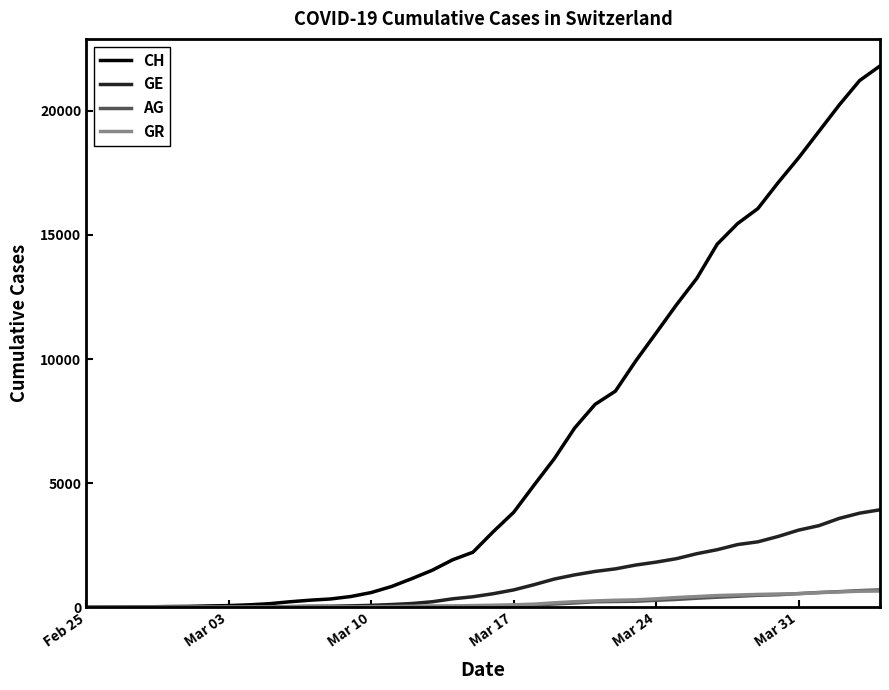

What is the average value of the AG series?

187